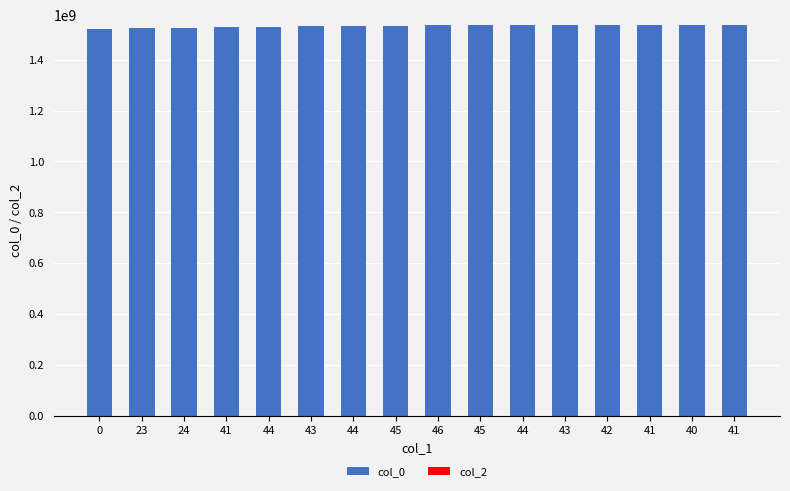

How many distinct data groups are displayed?

1